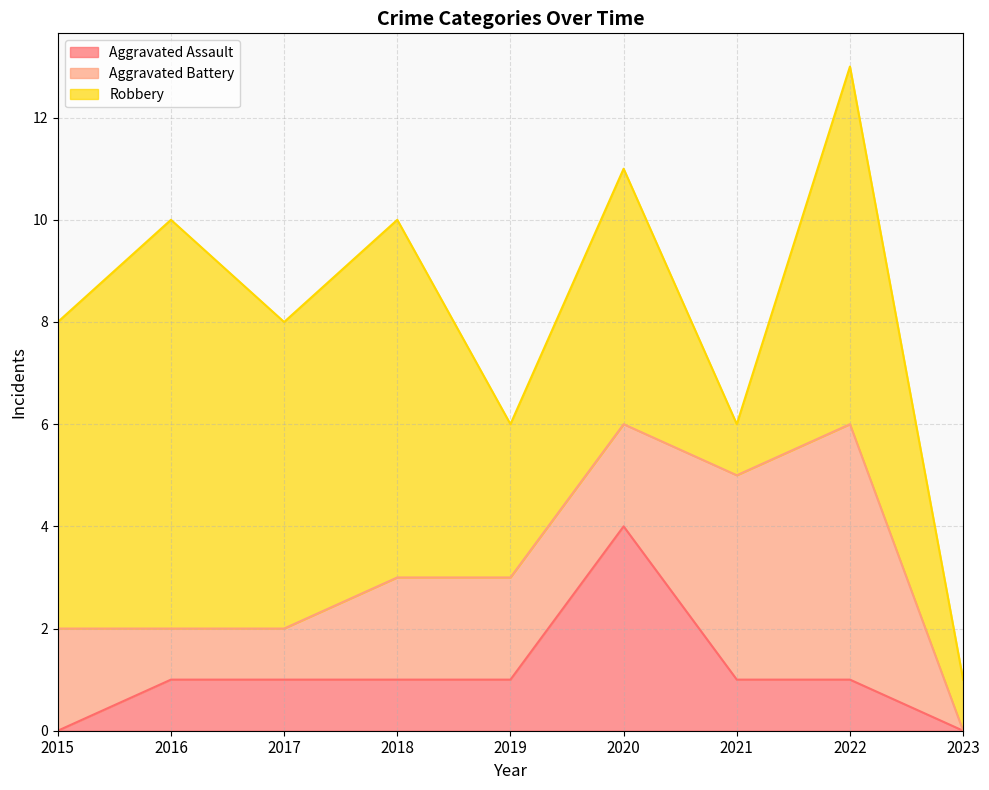

True or false: Aggravated Battery has more than 1 points higher than both neighbors.

False